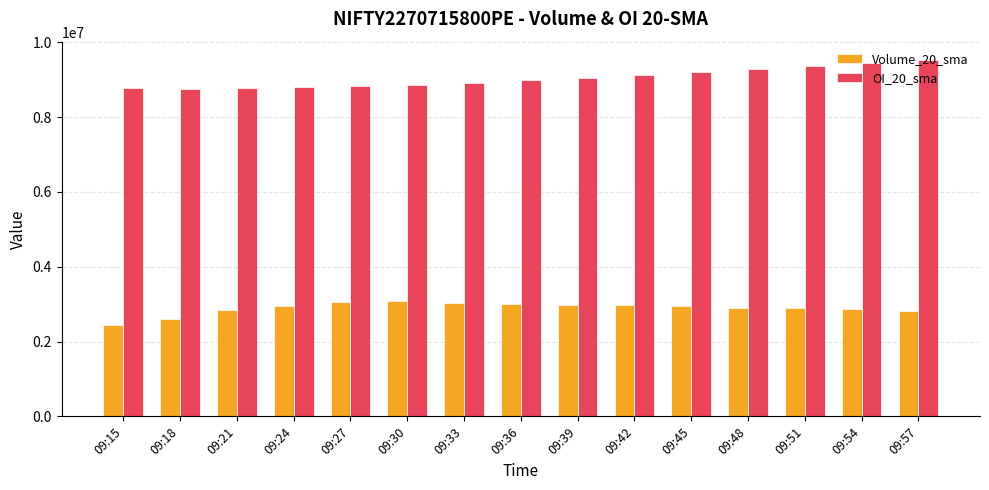

At how many categories does at least one series exceed 6577421?

15